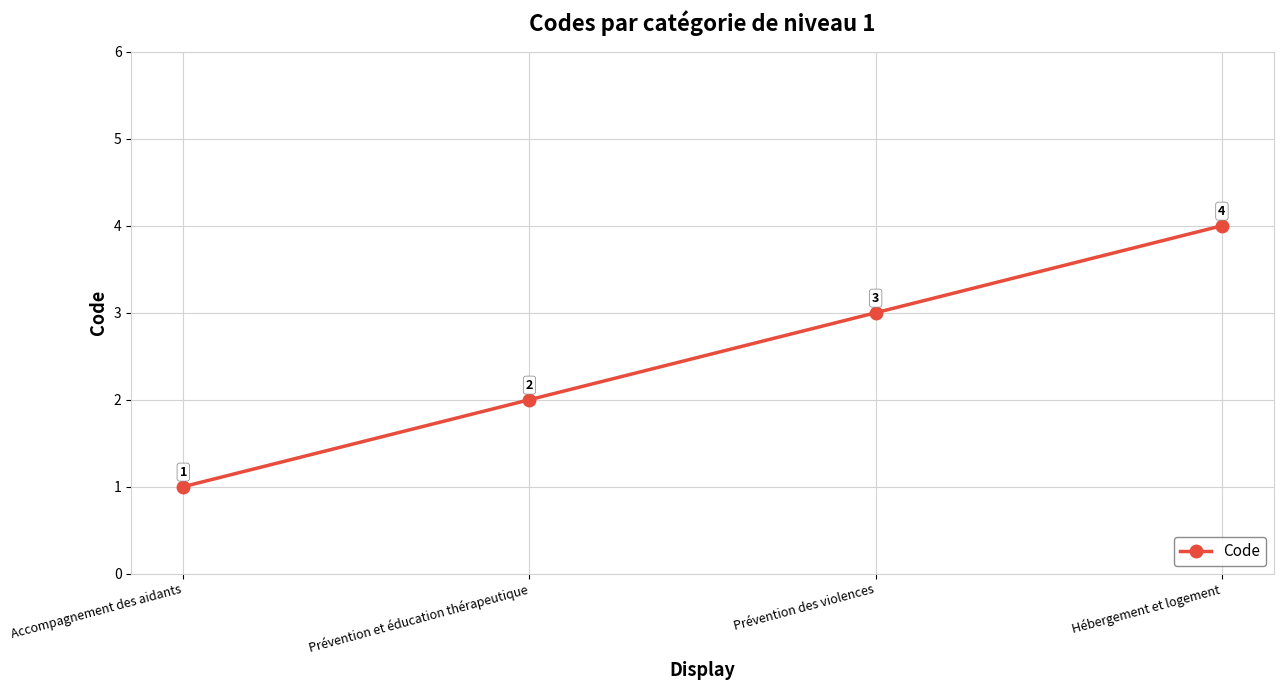

List the labels in order of value, smallest first.

Accompagnement des aidants, Prévention et éducation thérapeutique, Prévention des violences, Hébergement et logement